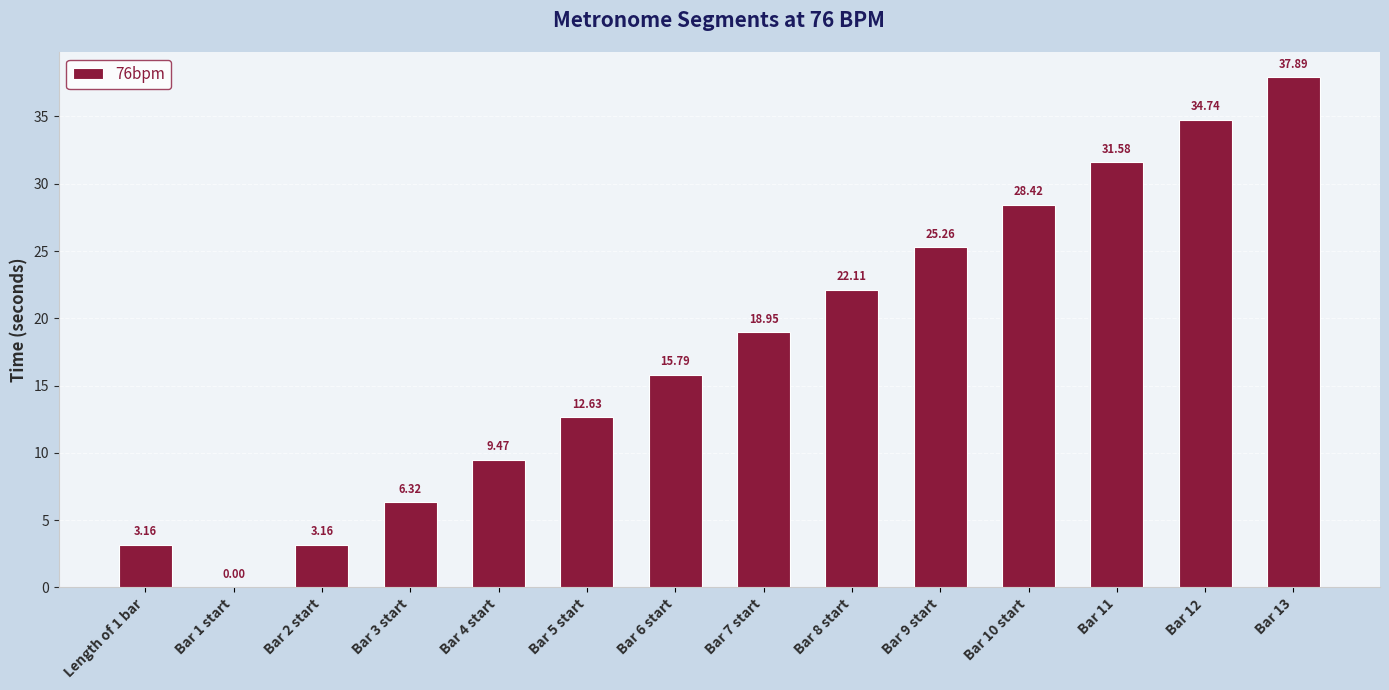

What is the change in value from Bar 7 start to Bar 10 start?

+9.5